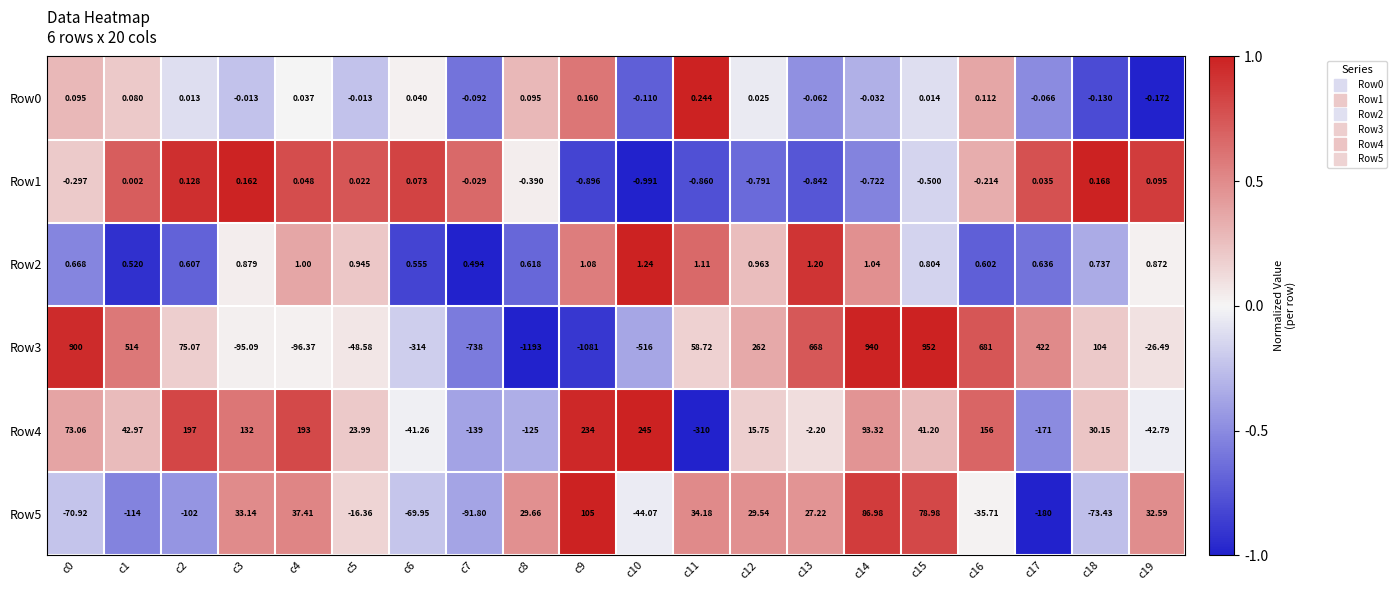

At c13, list the series in order from largest to smallest.

Row2, Row3, Row5, Row4, Row0, Row1